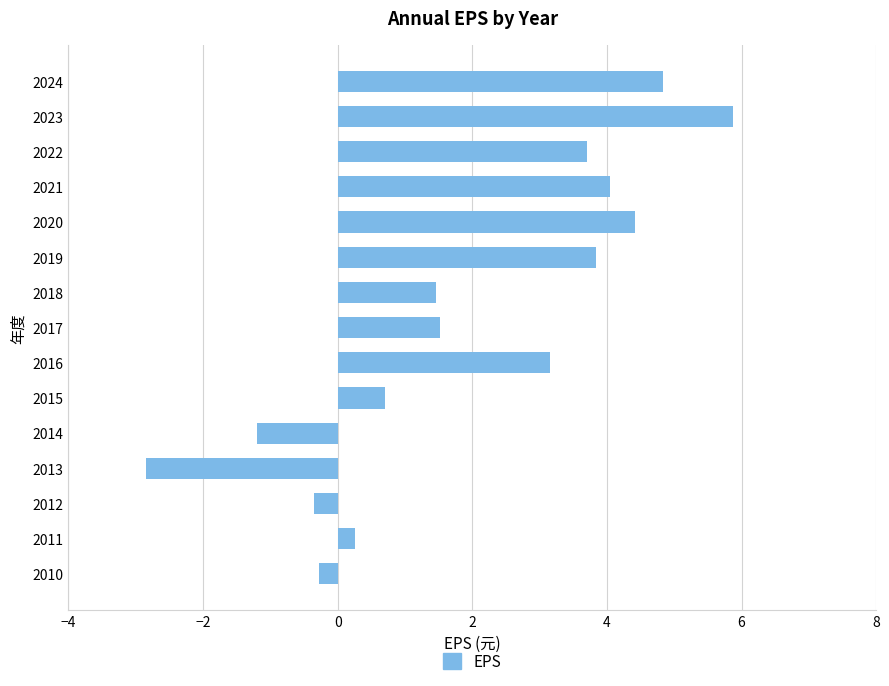

How many categories are shown in the chart?

15